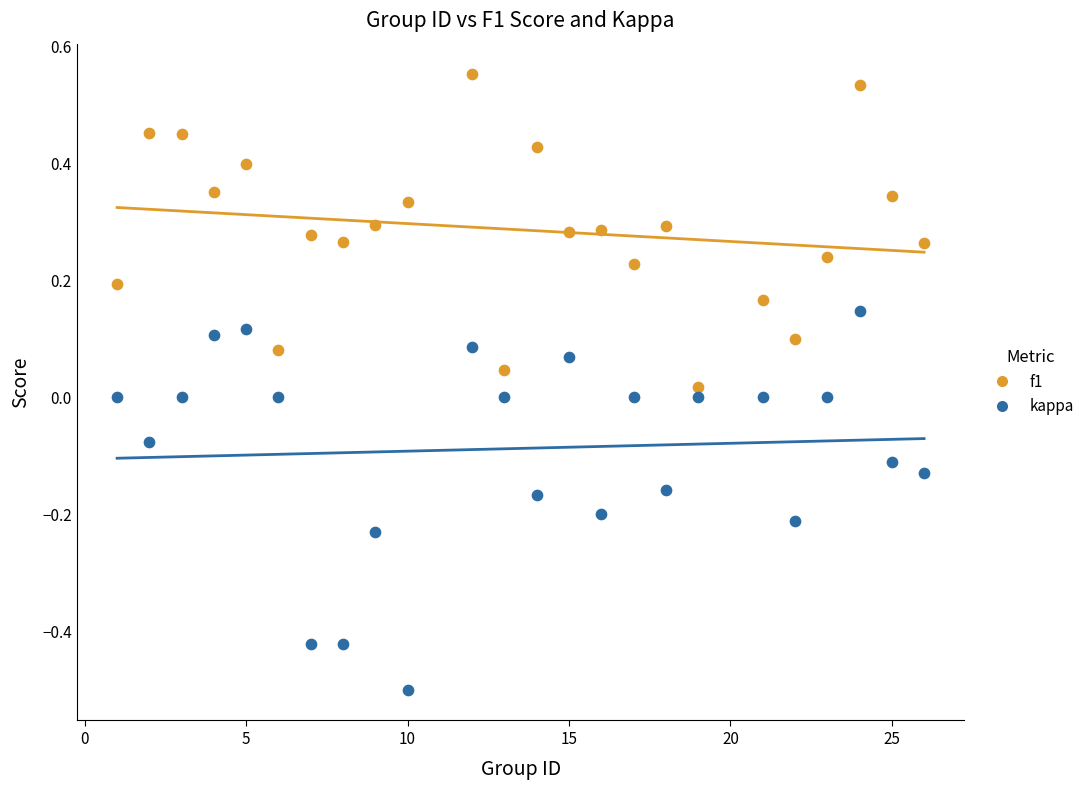

Across all data points, what is the range of X values (max minus min)?

25.0